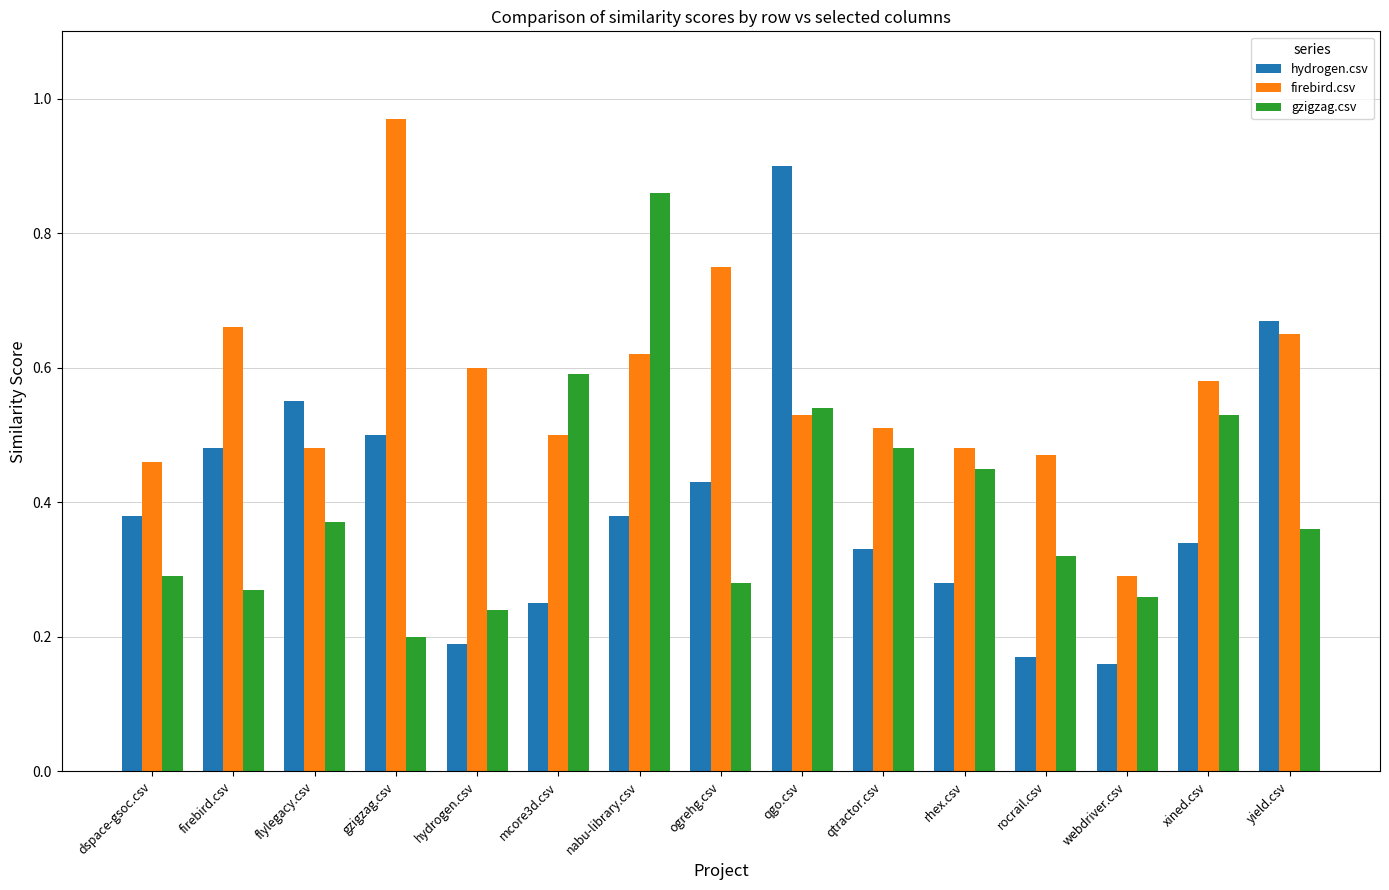

Which series has the largest range (max minus min)?

hydrogen.csv